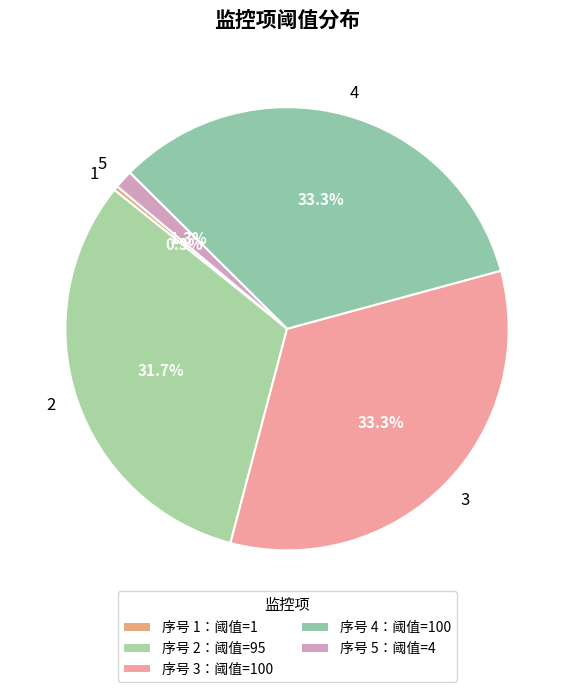

To the nearest percent, what is the average slice percentage?

20%